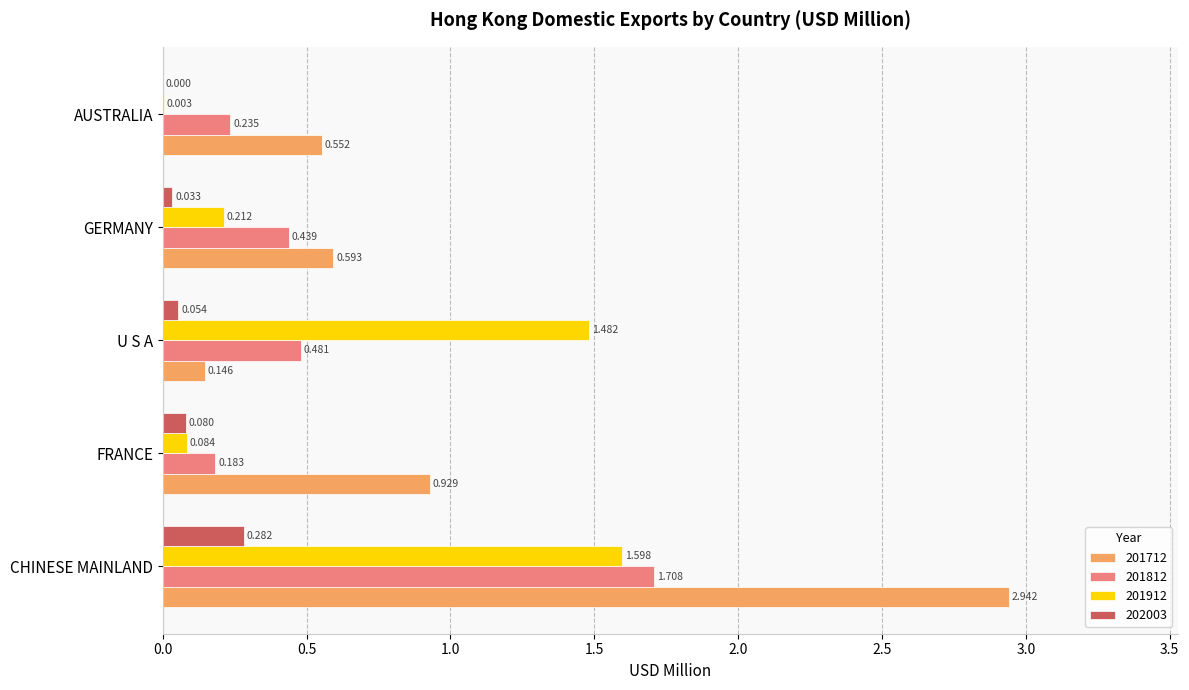

At which category is the sum across all series the highest?

CHINESE MAINLAND